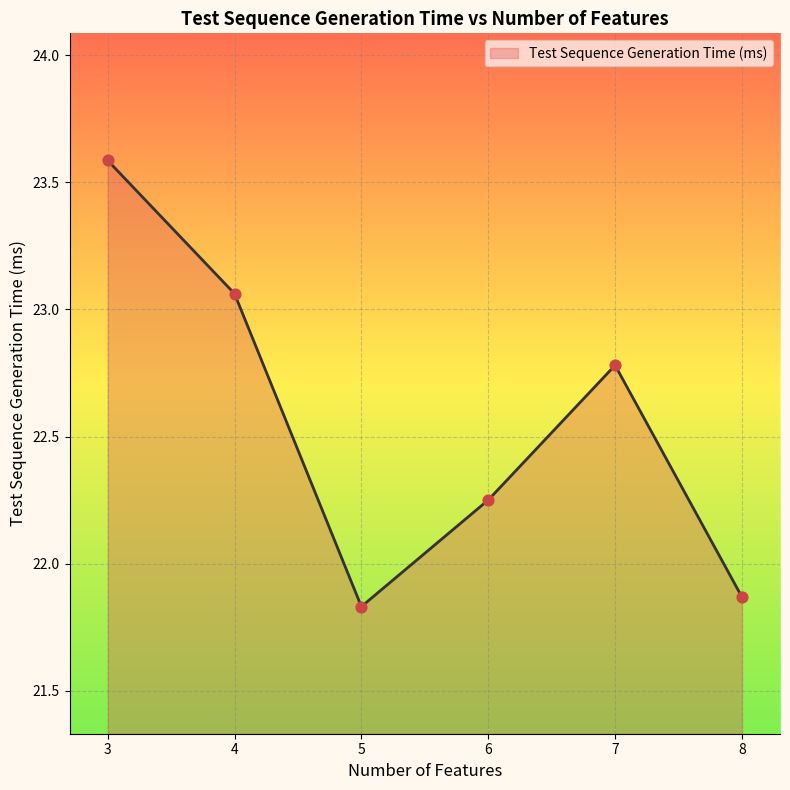

What is the ratio of the value at 5 to the value at 4?

0.9